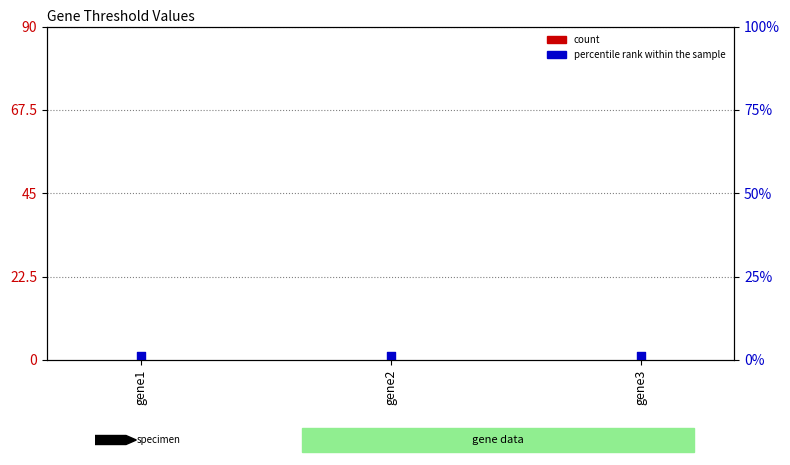

Which series has the largest Y range (max minus min)?

count